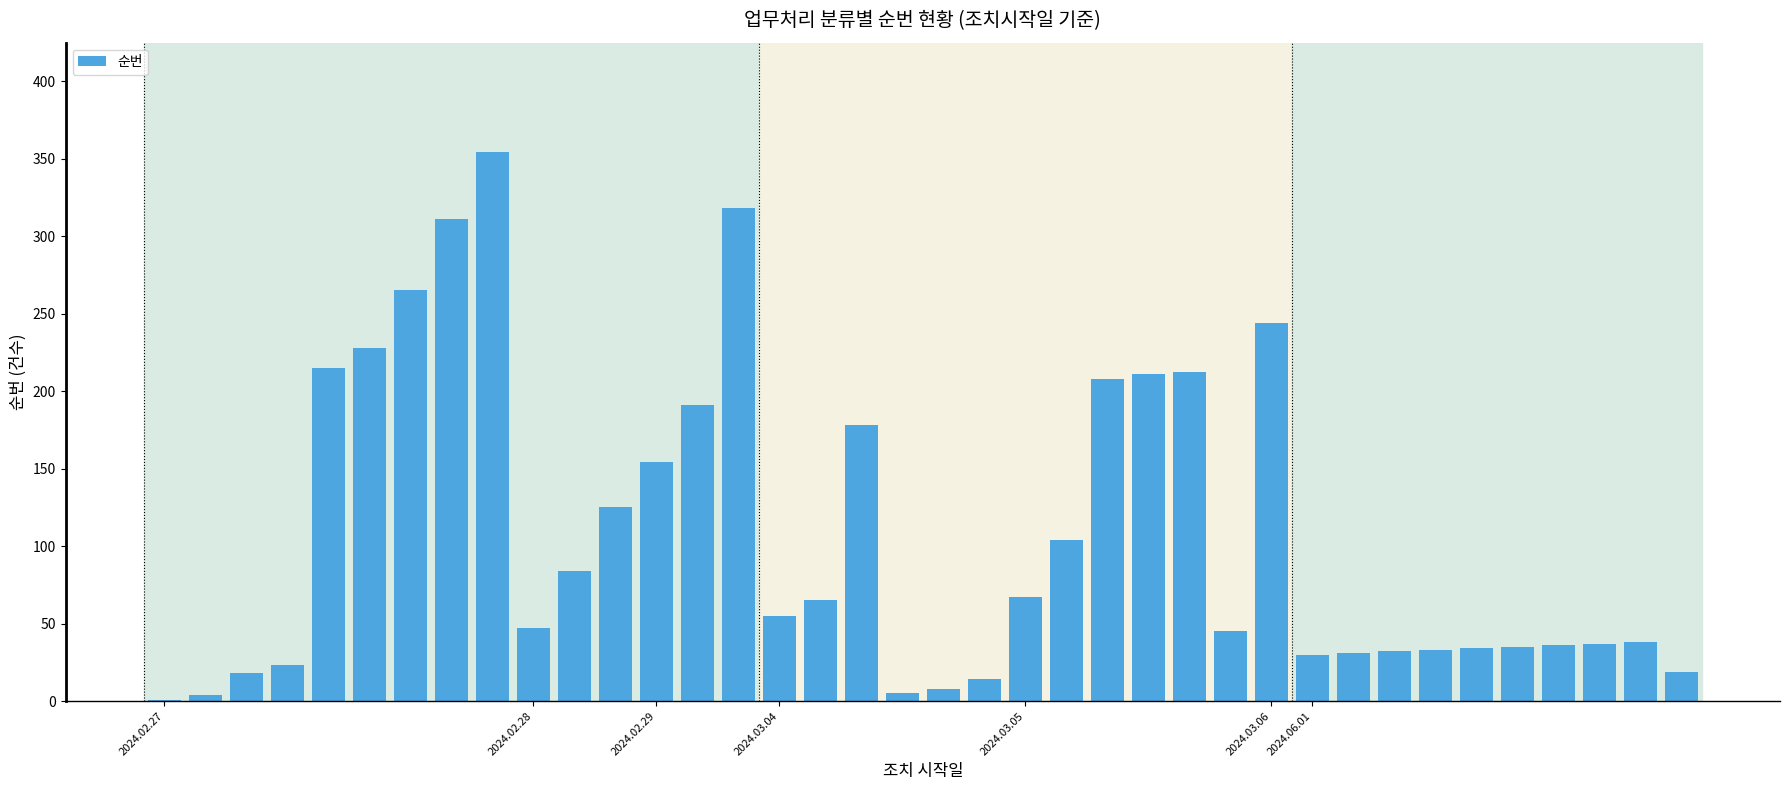

What is the maximum value shown in the chart?

354